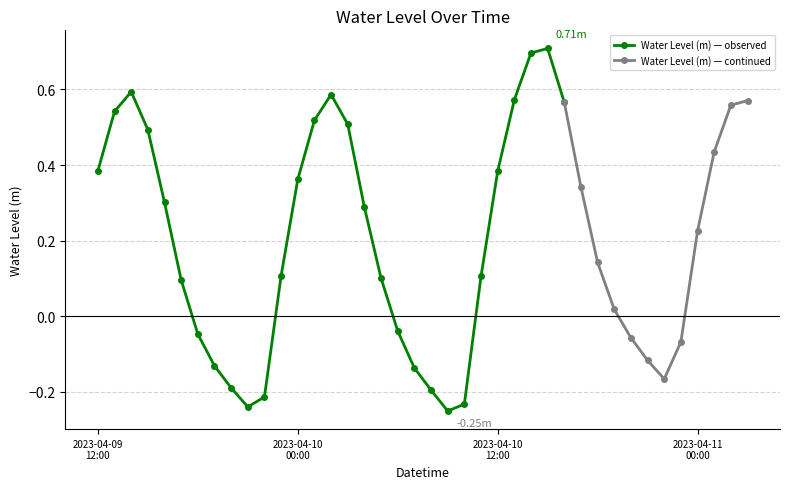

True or false: Water Level (m) — observed has more than 2 interior local peaks.

True